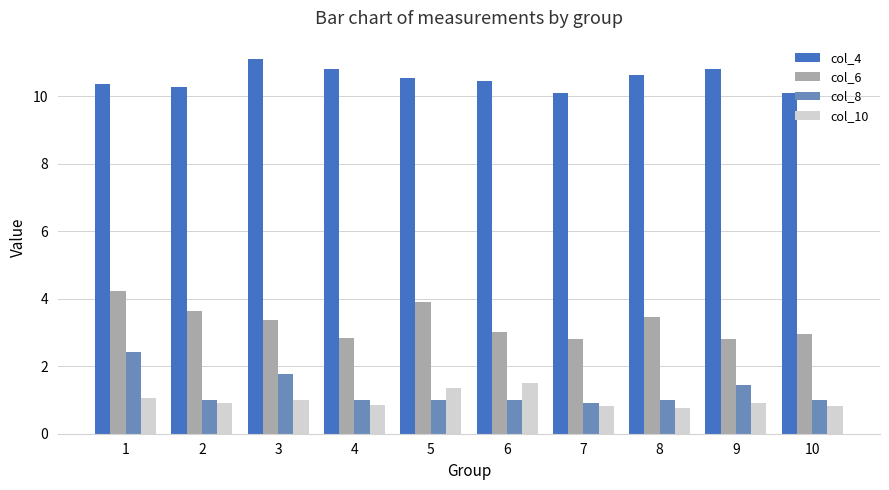

What is the sum of all col_10 values?

10.0